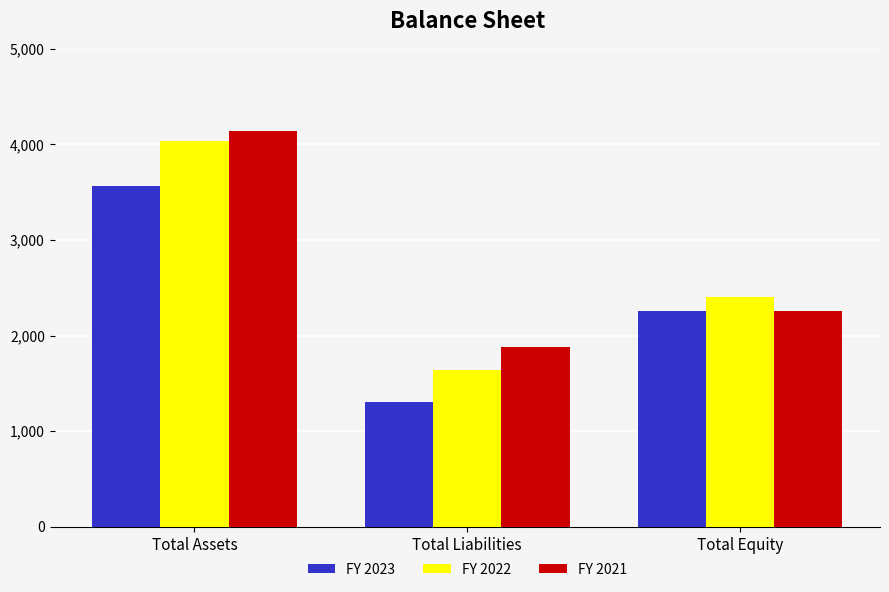

What is the spread (max minus min) of values at Total Assets?

581.6